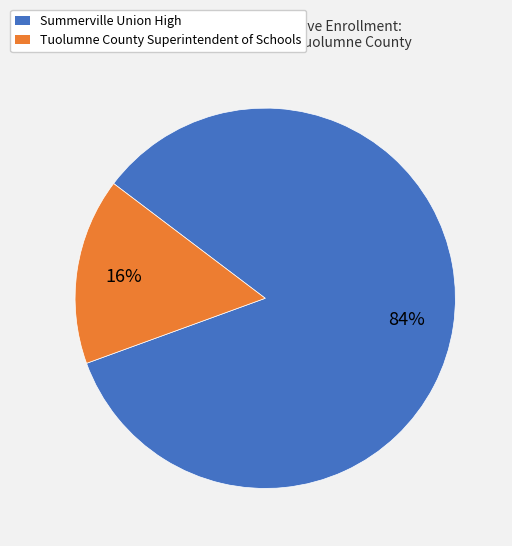

Combined, do Tuolumne County Superintendent of Schools and Summerville Union High account for over 50%?

Yes